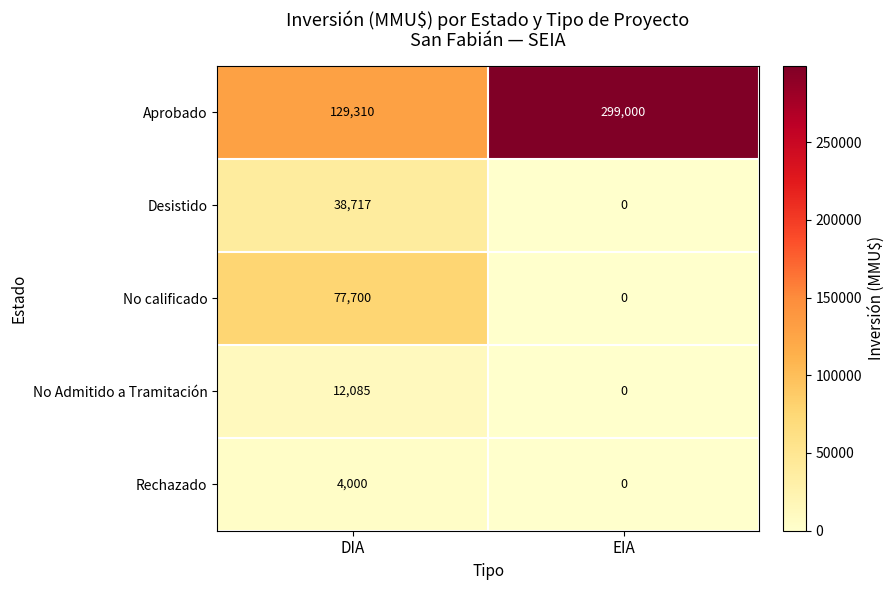

What is the sum of the Aprobado values at DIA and EIA?

428310